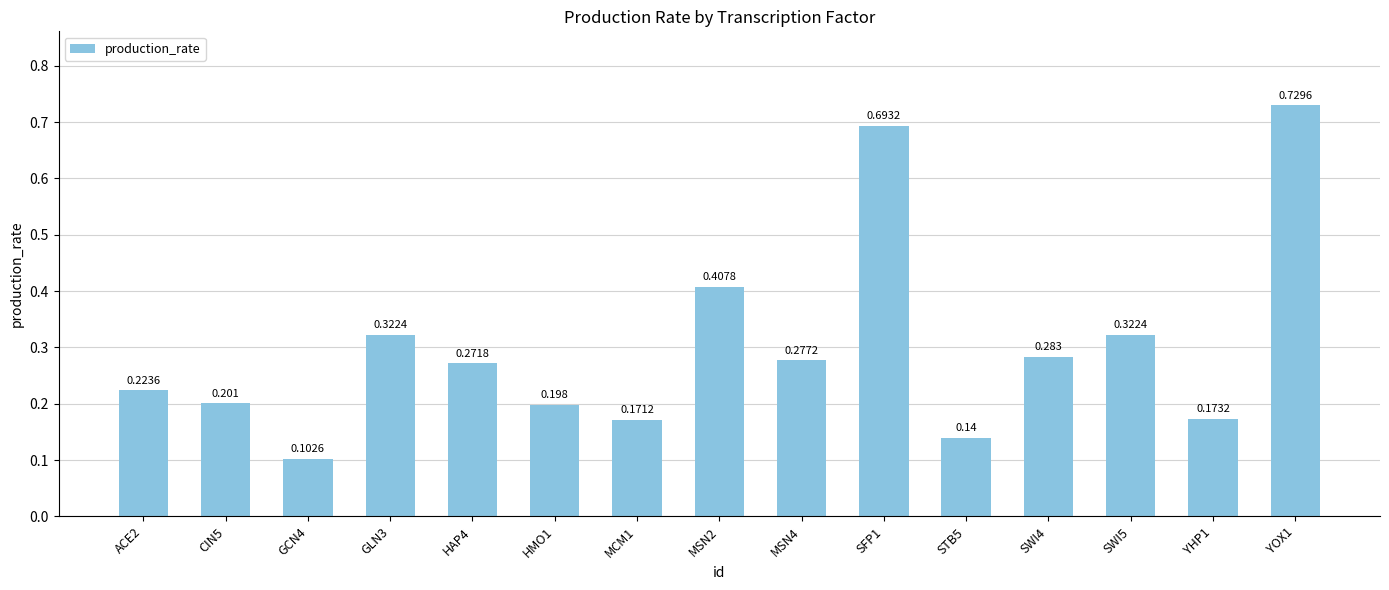

At which category does the chart reach its peak across all series?

YOX1